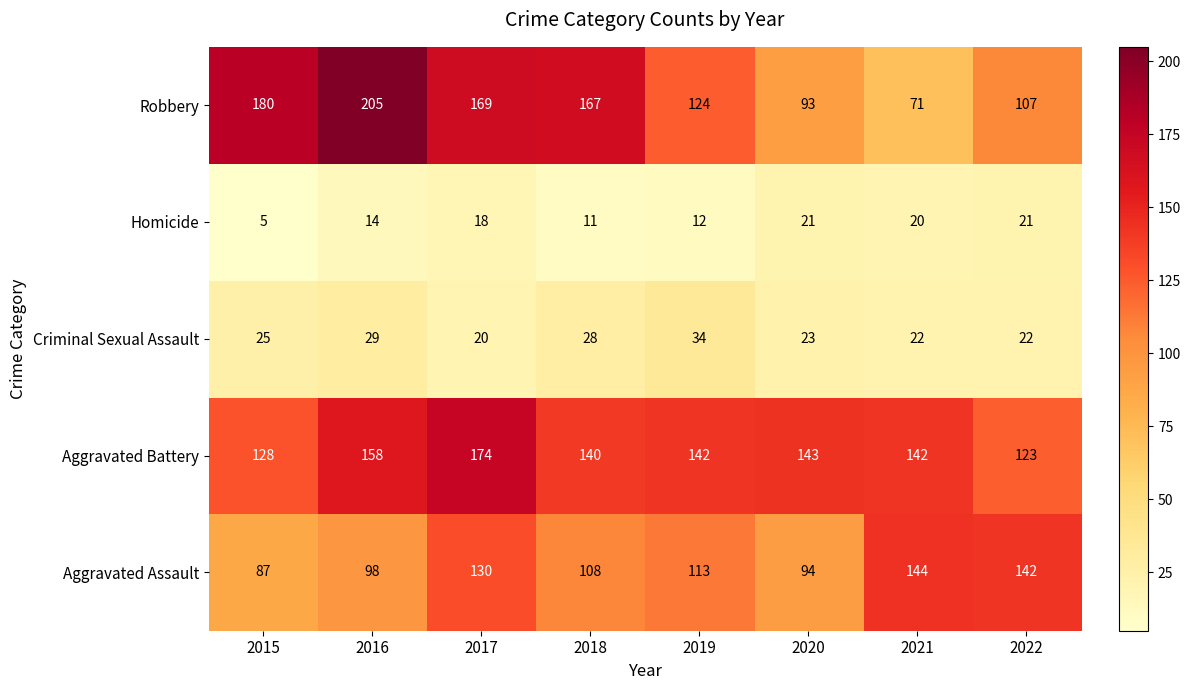

Which series changed the most between 2019 and 2022?

Aggravated Assault